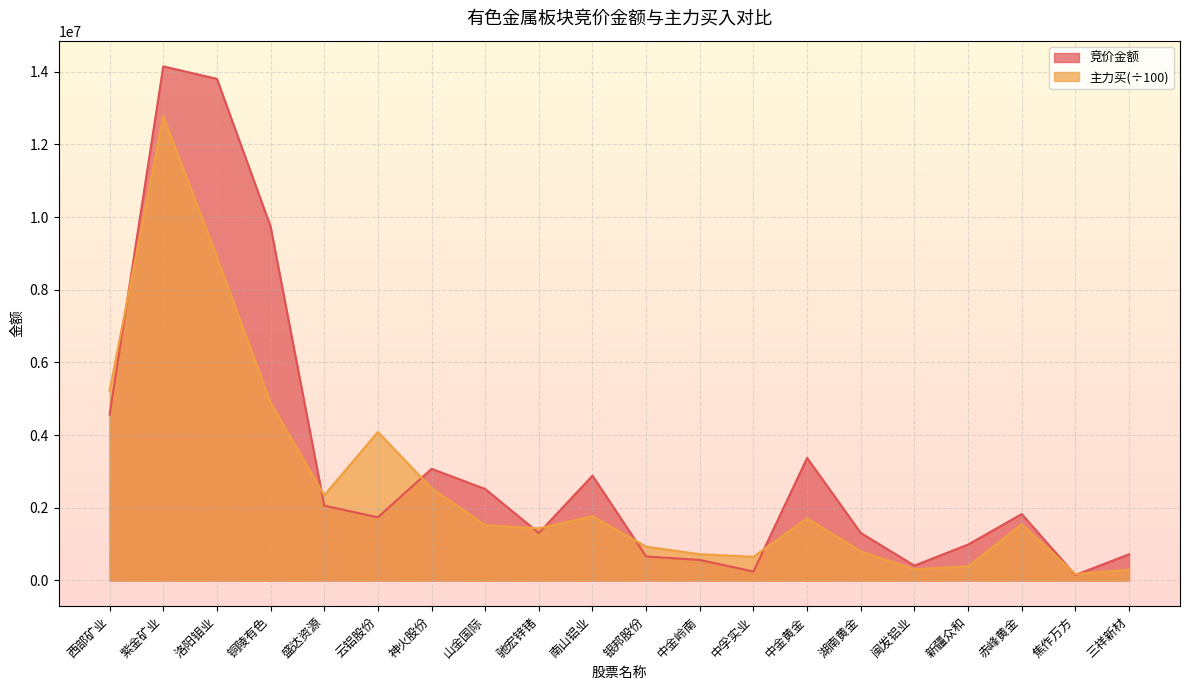

What is the difference between the maximum and minimum values in the 主力买 series?

12597978.2